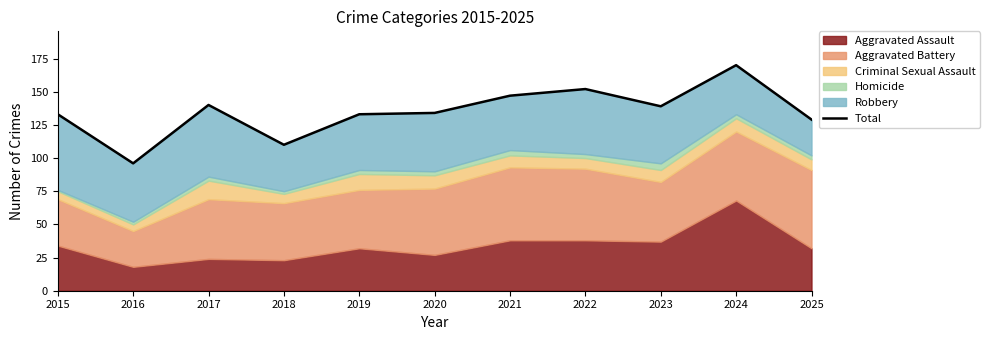

Count the number of values greater than 134.

5